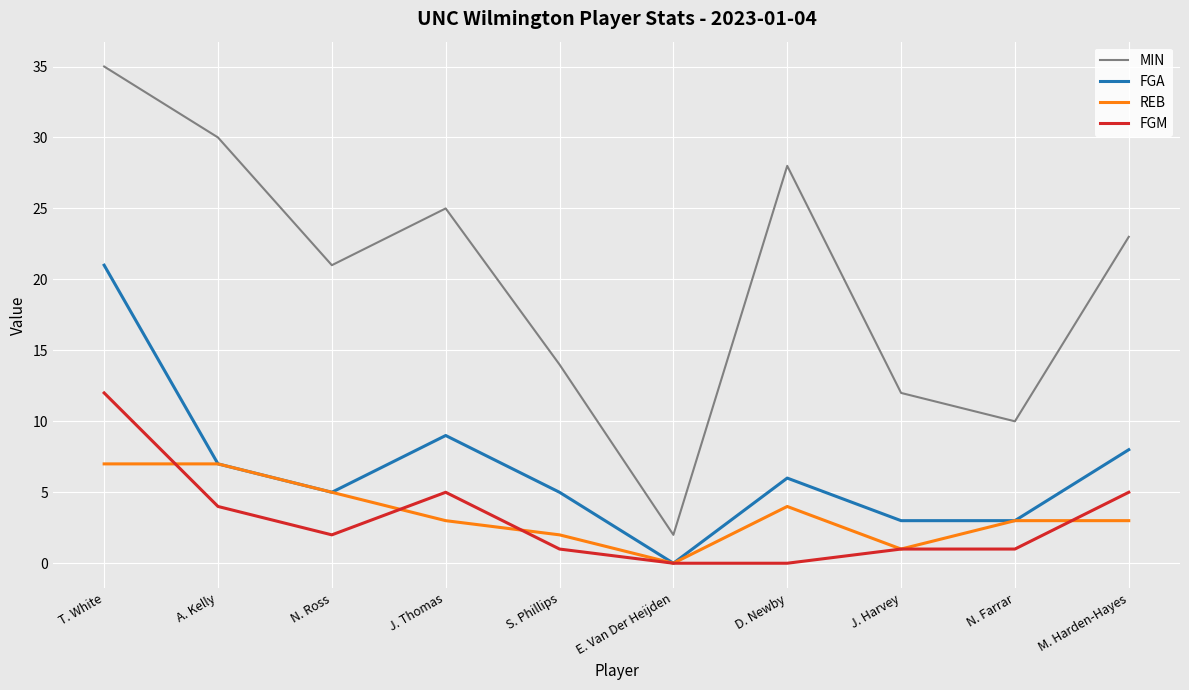

What position from the right is J. Thomas?

7